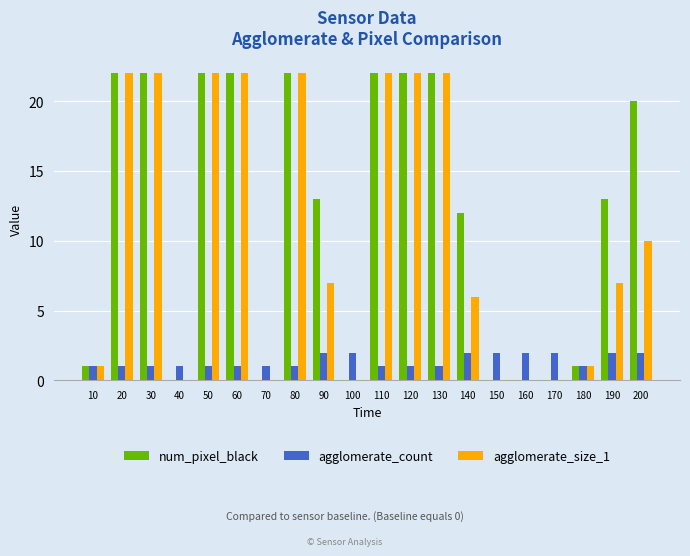

How many groups of bars are there?

20